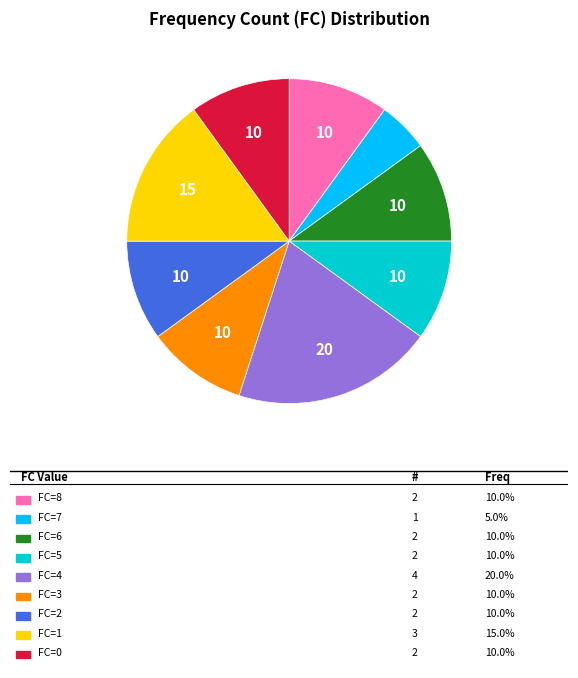

Does any single category account for the majority?

No